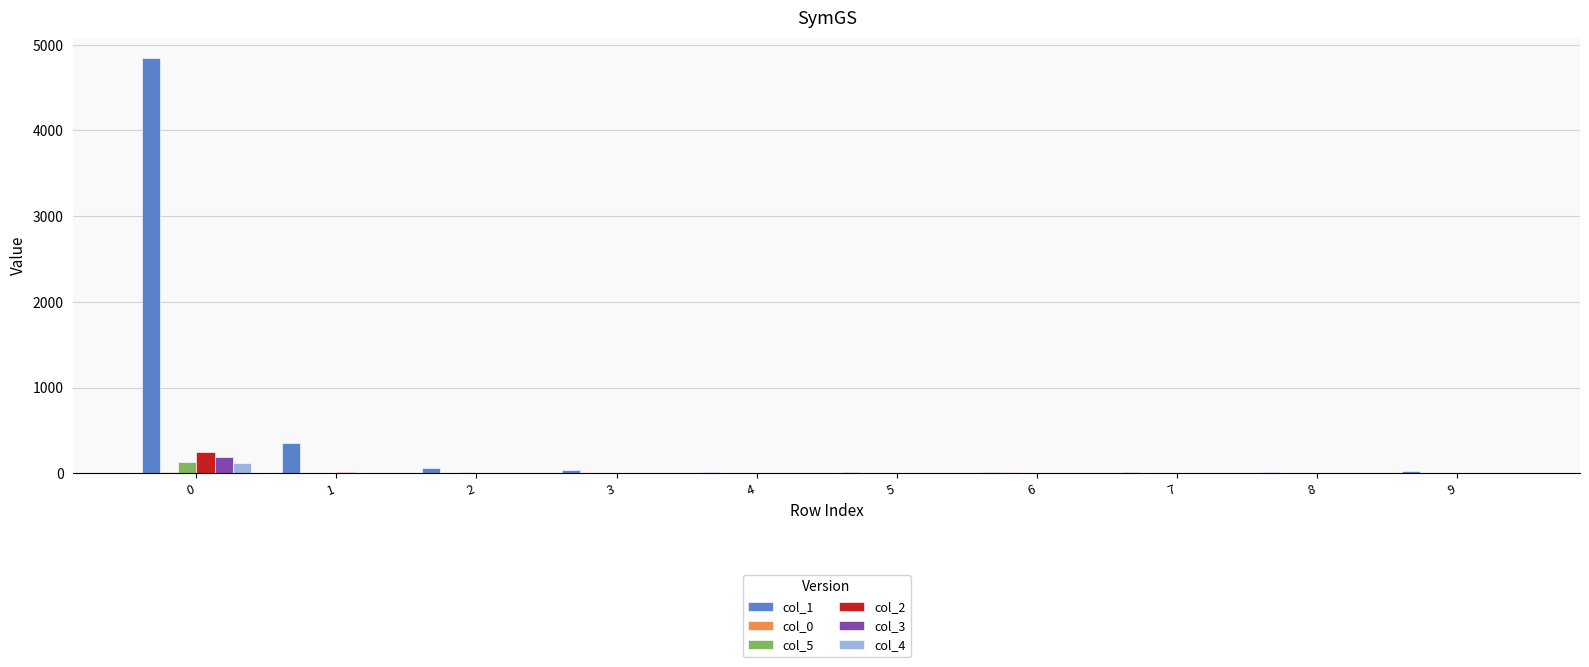

Which series has the largest total across all categories?

col_1